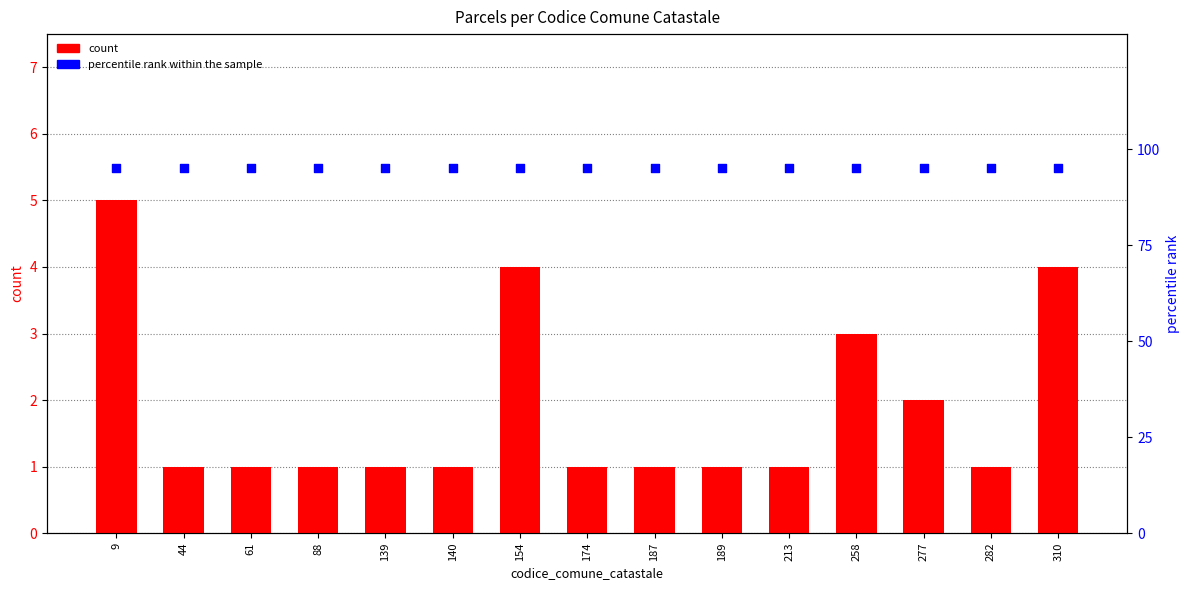

Which series has the largest total across all categories?

percentile rank within the sample